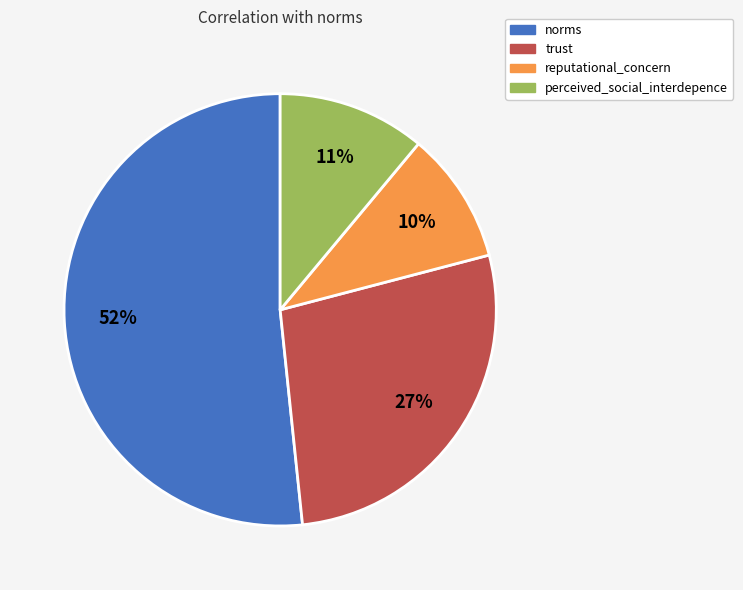

Count the number of slices in the pie.

4